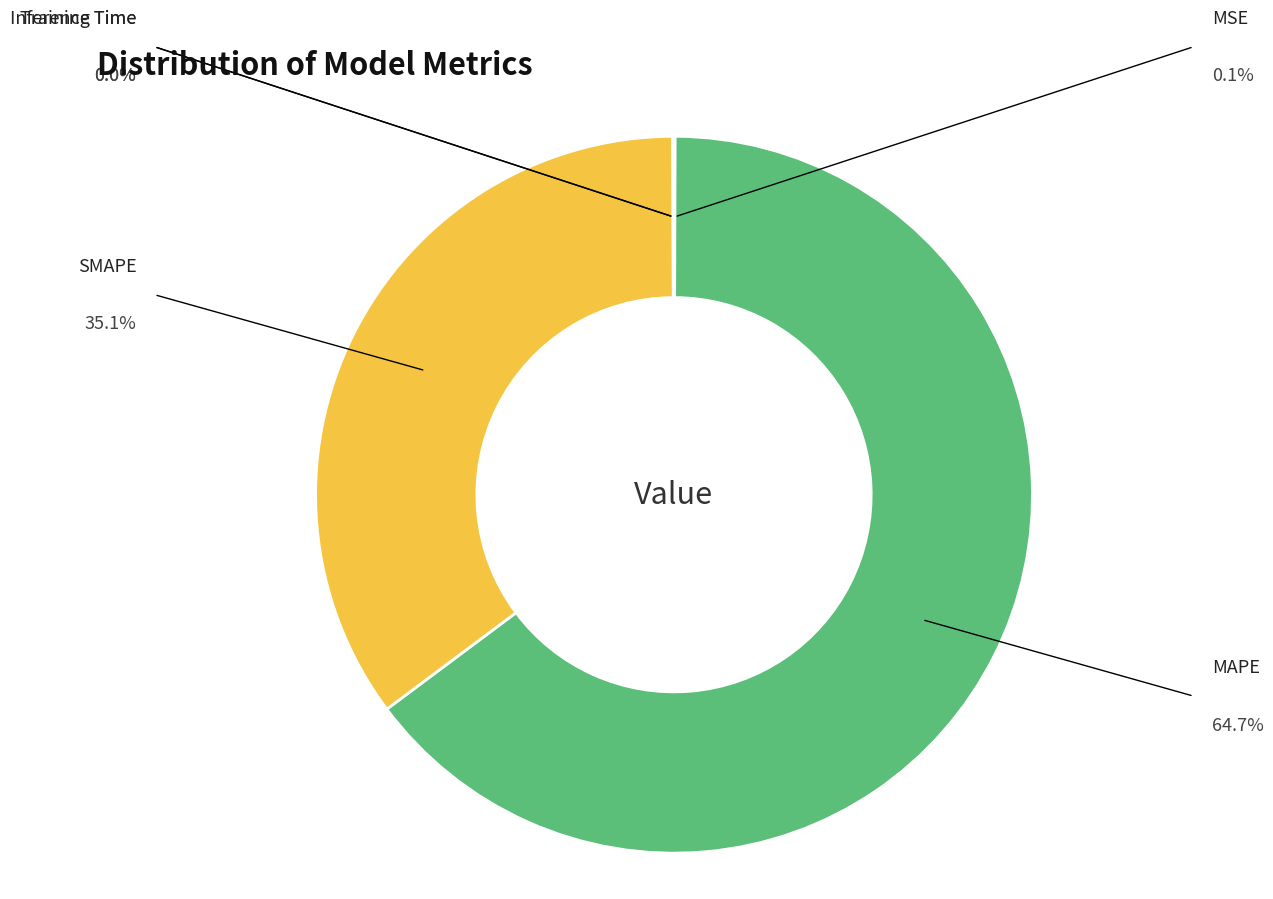

Is there any slice that represents more than half of the pie?

Yes